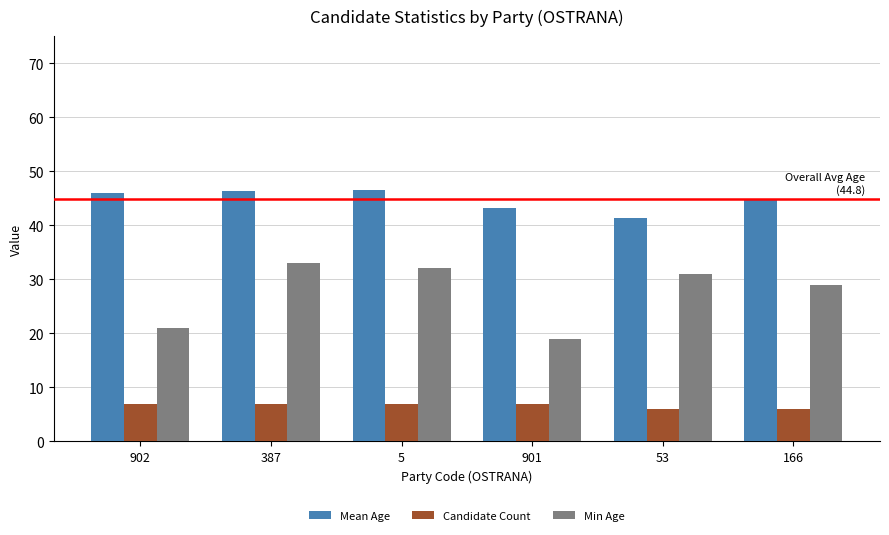

List the series in order of their overall mean, highest first.

Mean Age, Min Age, Candidate Count